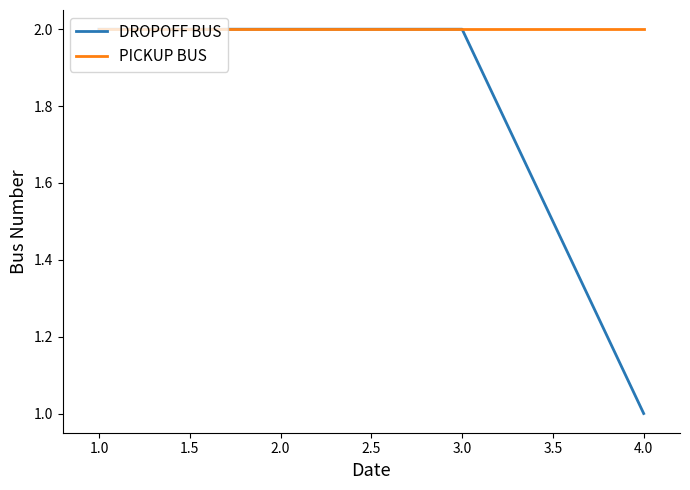

Reading right to left, transcribe all the data shown in this chart.

DROPOFF BUS: 1	2	2	2
PICKUP BUS: 2	2	2	2